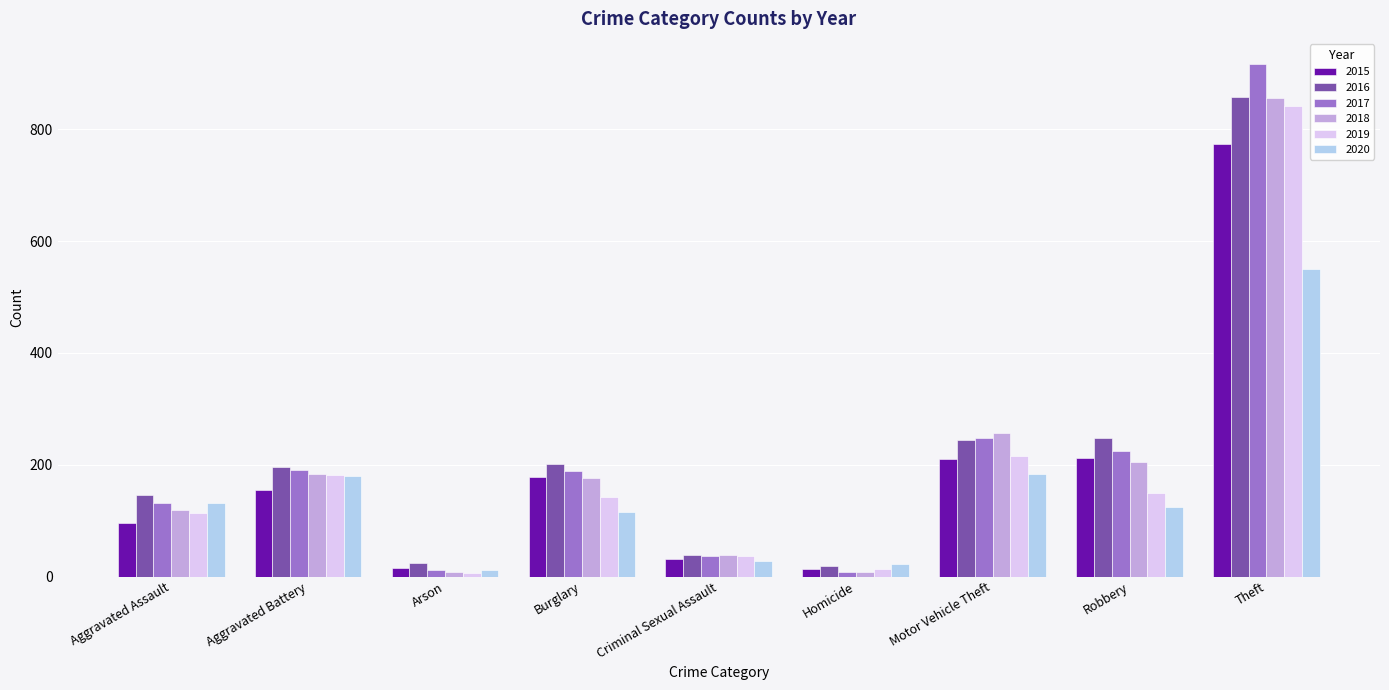

What is the sum of the 2018 values at Robbery and Aggravated Battery?

387